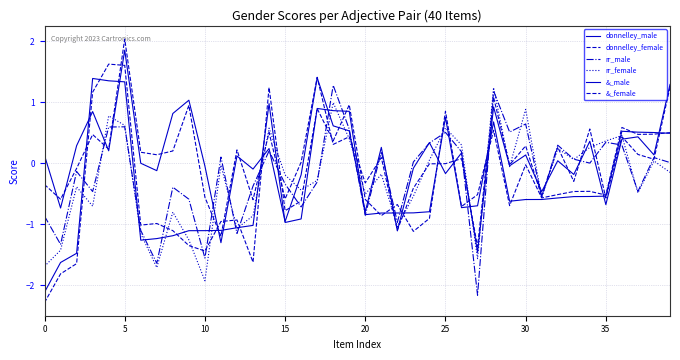

Does the chart display data point markers on the line(s)?

No